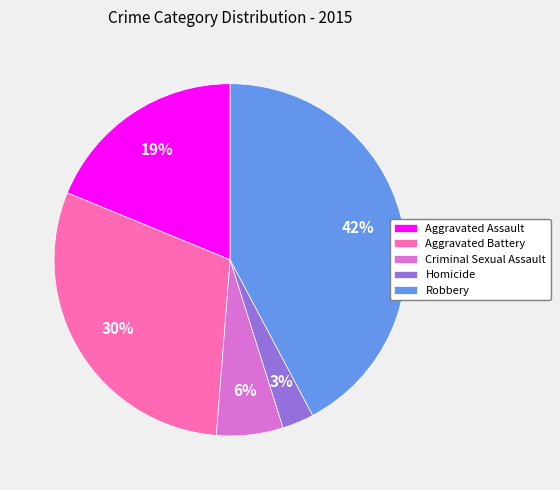

Which category has the smallest portion of the pie?

Homicide